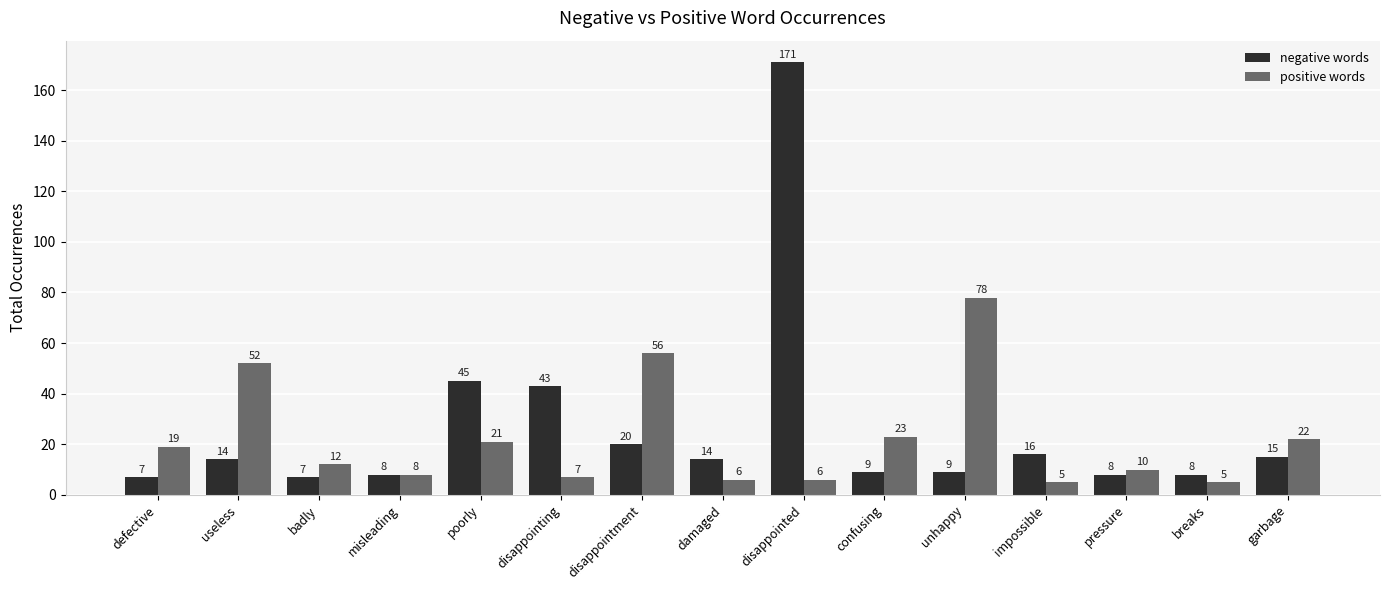

Is the value of positive words at defective greater than the value of negative words at impossible?

Yes